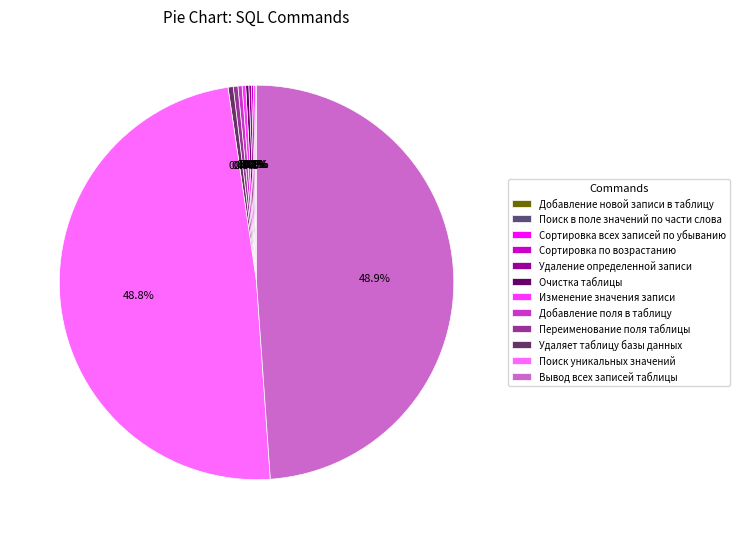

Between Поиск уникальных значений and Удаление определенной записи, which is larger?

Поиск уникальных значений